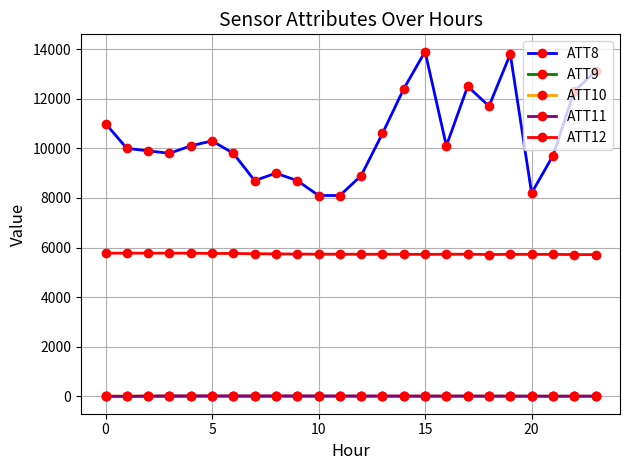

How many data points does each series have?

24